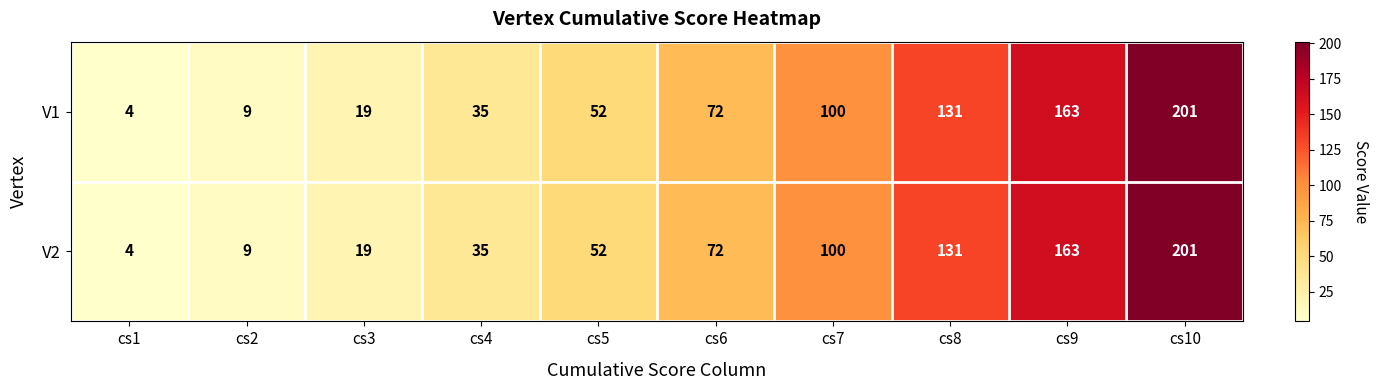

What is the total value across all series at cs9?

326